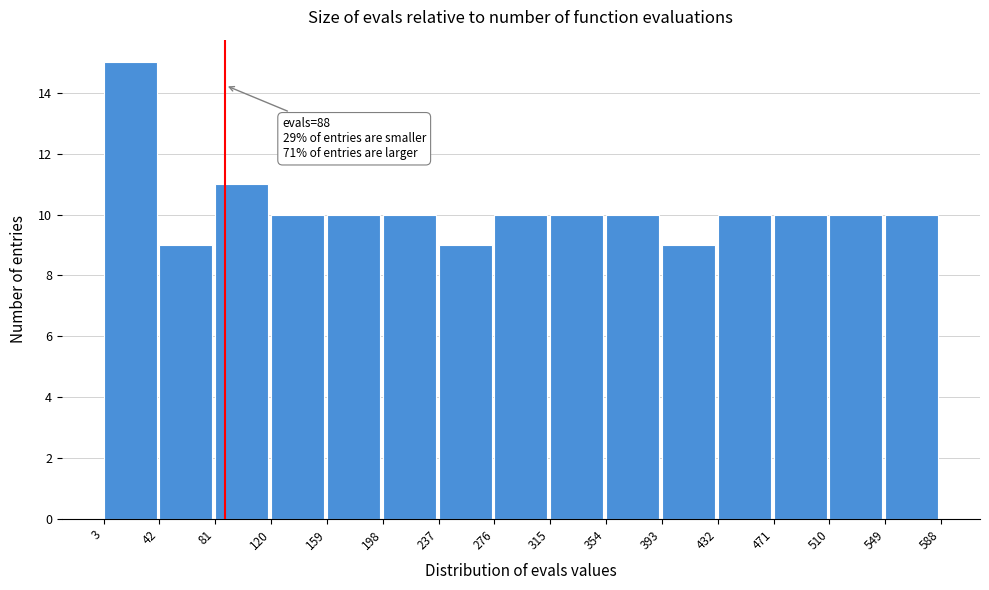

Over which range of the x-axis is the bar tallest?

3 to 42